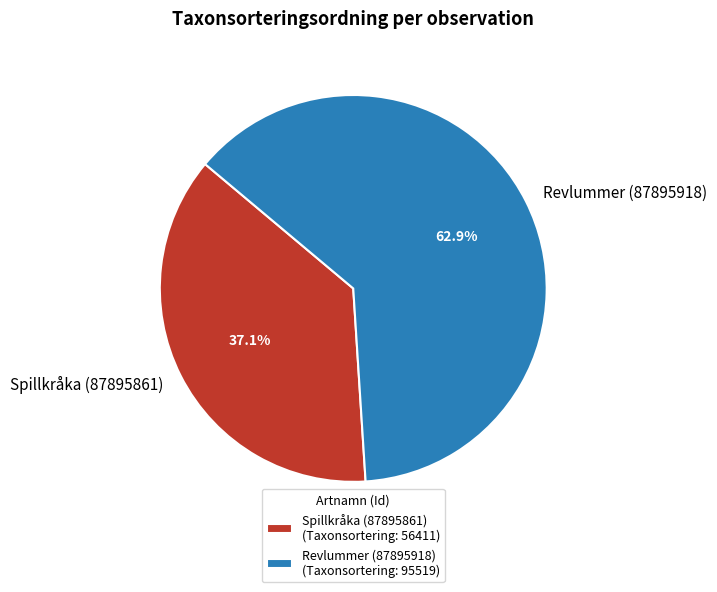

To the nearest percent, what portion does Spillkråka (87895861) represent?

37%